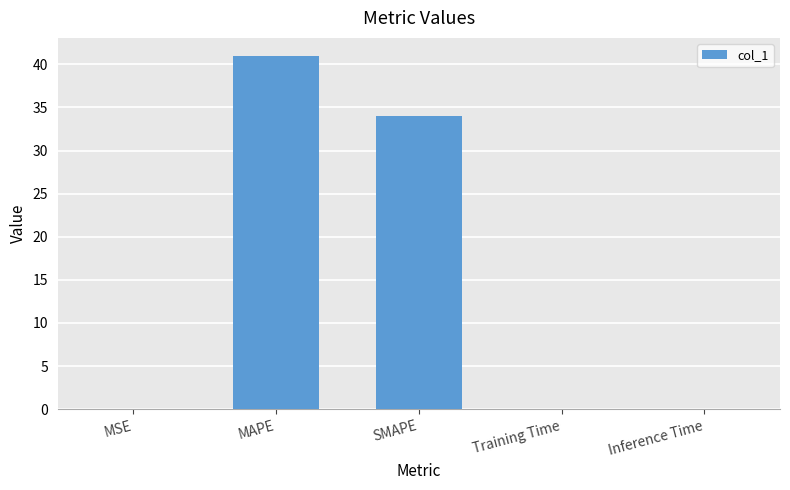

The chart shows a value of 28.0 at MAPE. True or false?

False